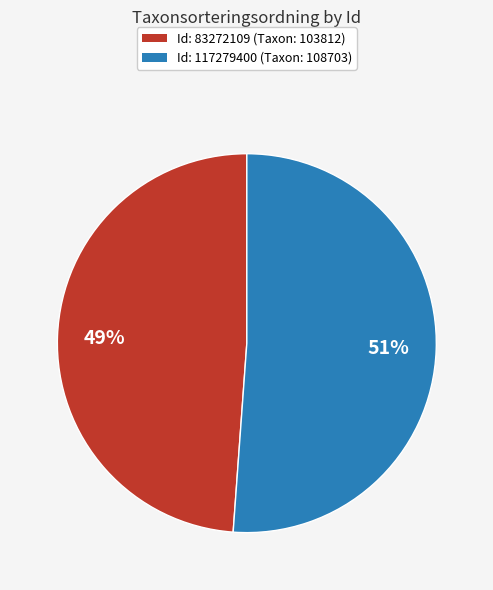

To the nearest percent, what is the average slice percentage?

50%